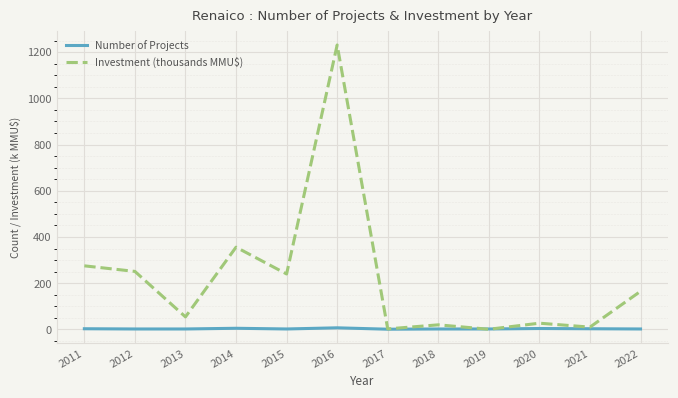

The value of Investment (thousands MMU$) at 2011 is 463.1. True or false?

False